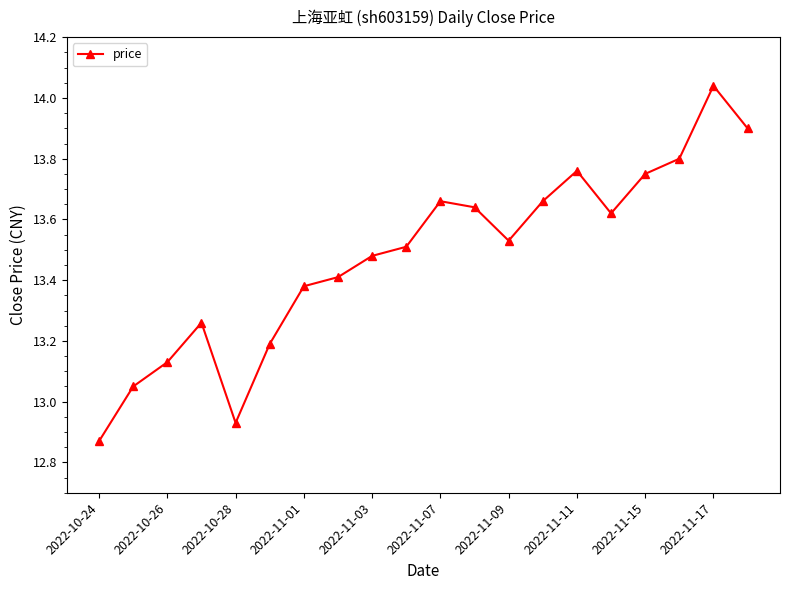

What is the sum of all values?

269.6